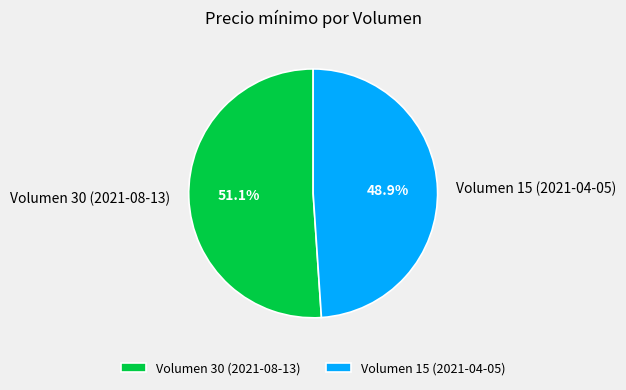

To the nearest percent, what portion does Volumen 15 (2021-04-05) represent?

49%